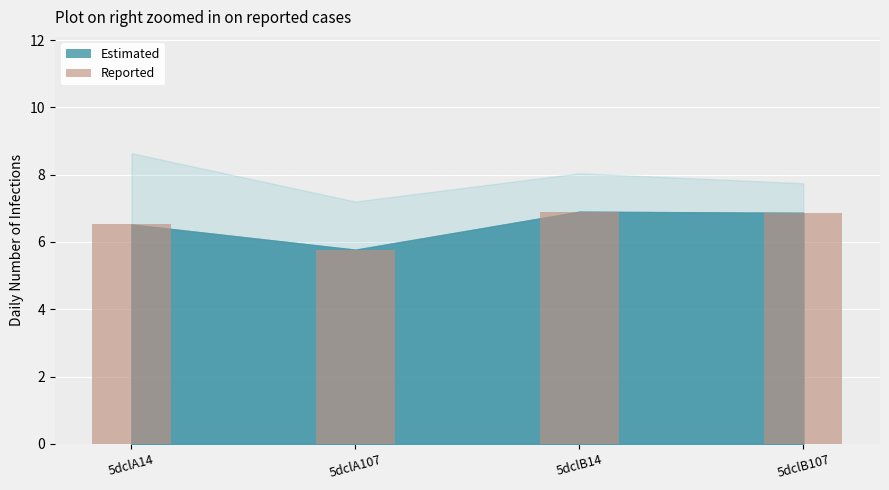

What is the difference between the maximum and minimum values?

1.1